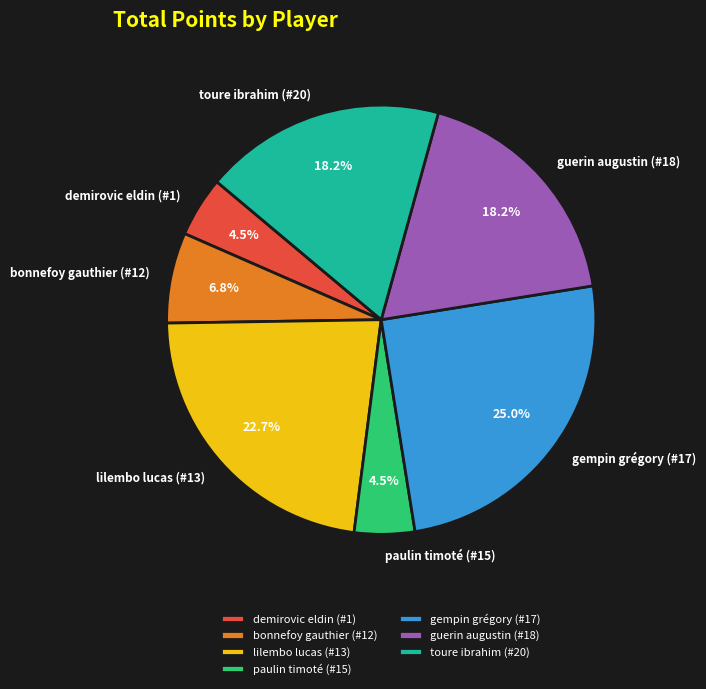

Which category has the biggest portion of the pie?

gempin grégory (#17)